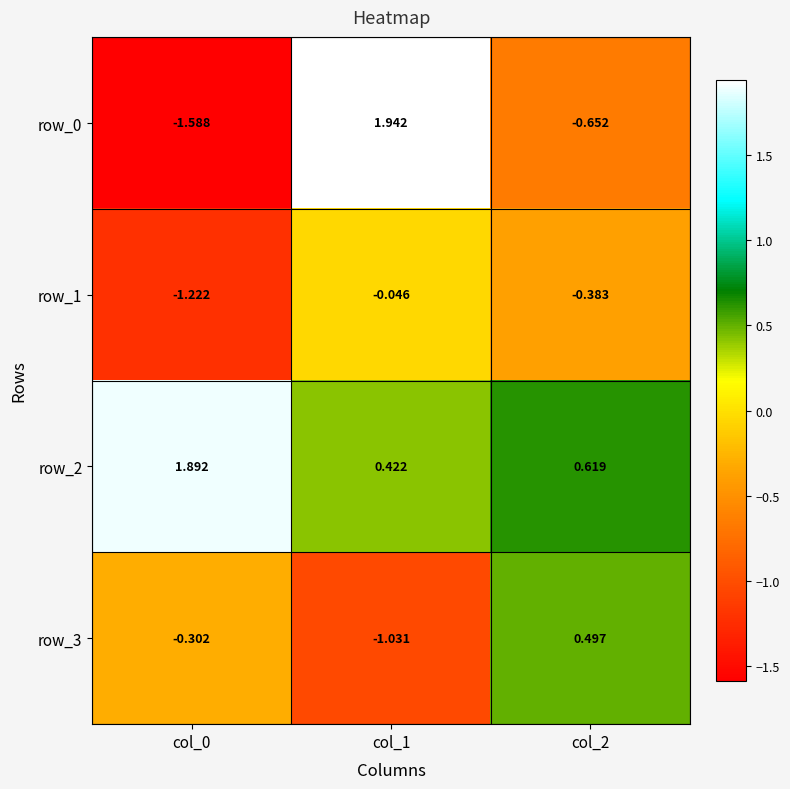

Where is row_2 nearest to the value 1?

col_2